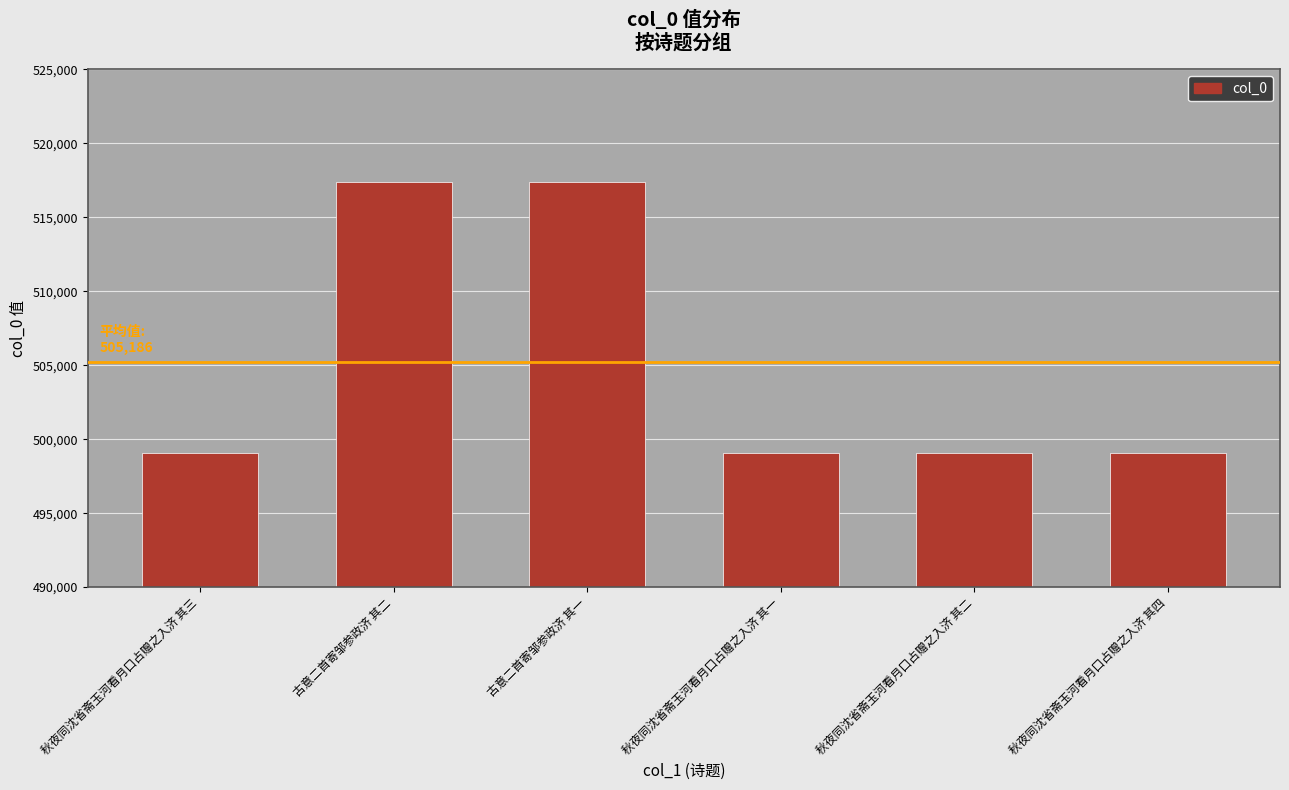

What is the difference between the maximum and minimum values?

18347